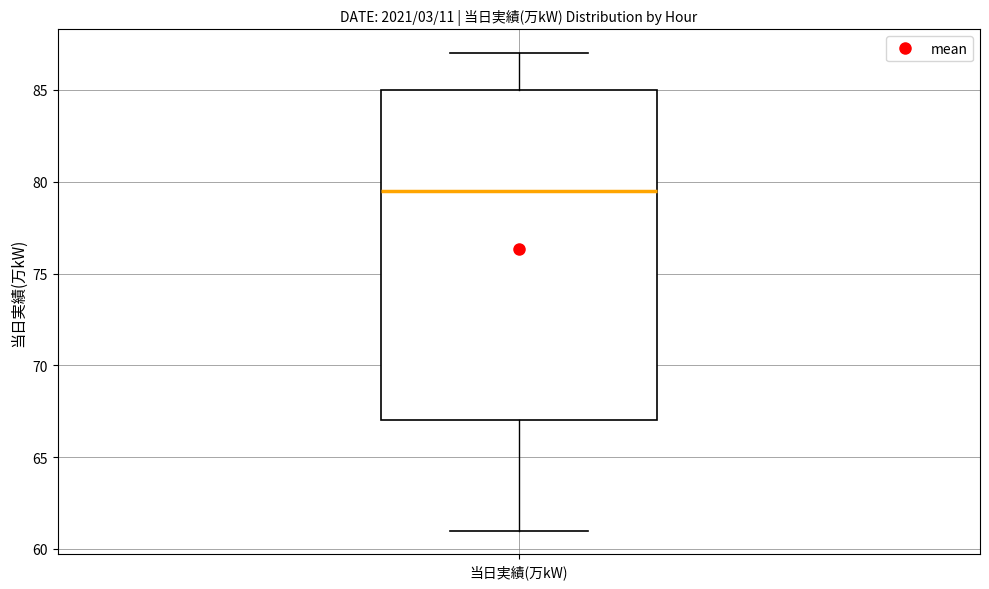

Read this box plot against the y-axis: the position of the median line, the range covered by the box, and the ends of both whiskers. The values are not printed on the chart, so give them approximately, as read against the axis.

median 79.5, box 67.0 to 85.0, whiskers 61.0 to 87.0